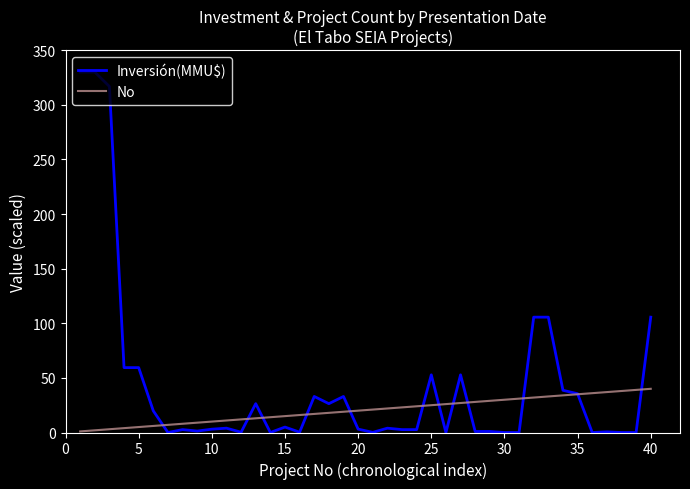

Rank the series by their maximum value, from lowest to highest.

No, Inversión(MMU$)